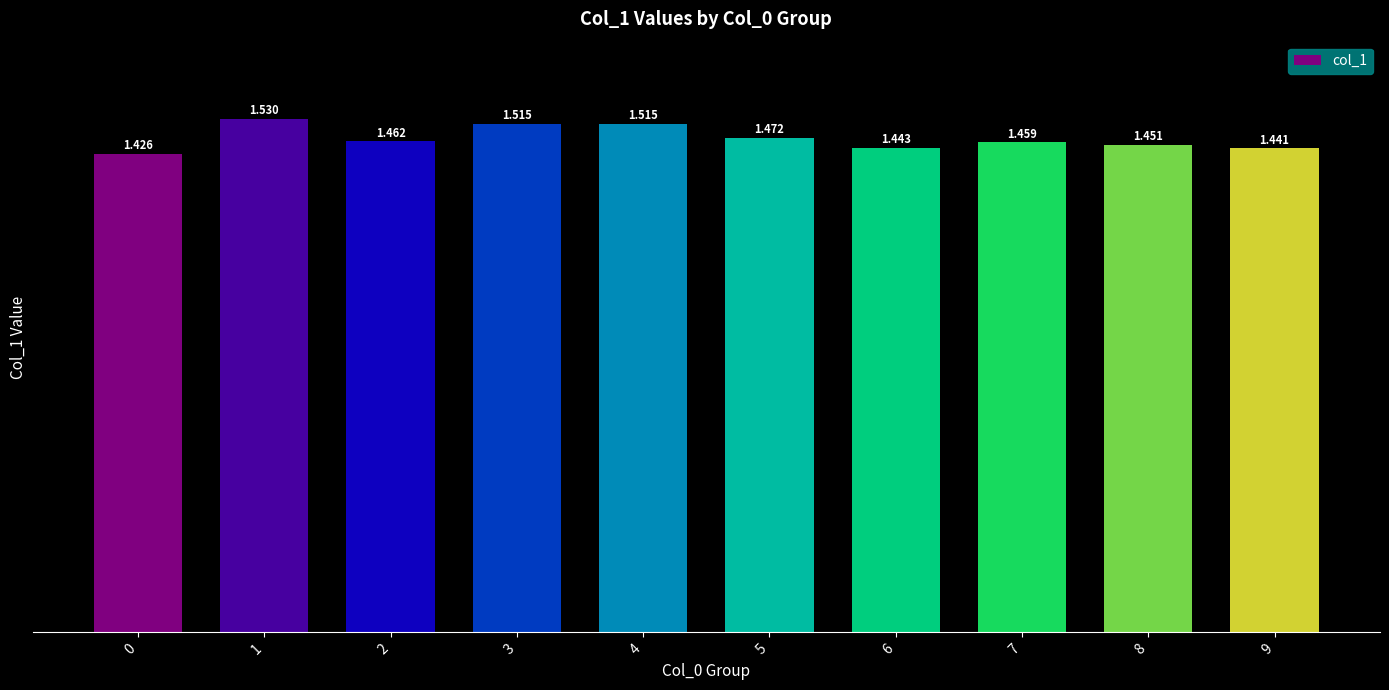

What is the difference between the maximum and minimum values?

0.1